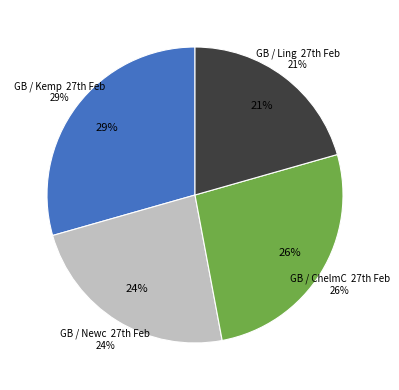

How many slices are in this pie chart?

4